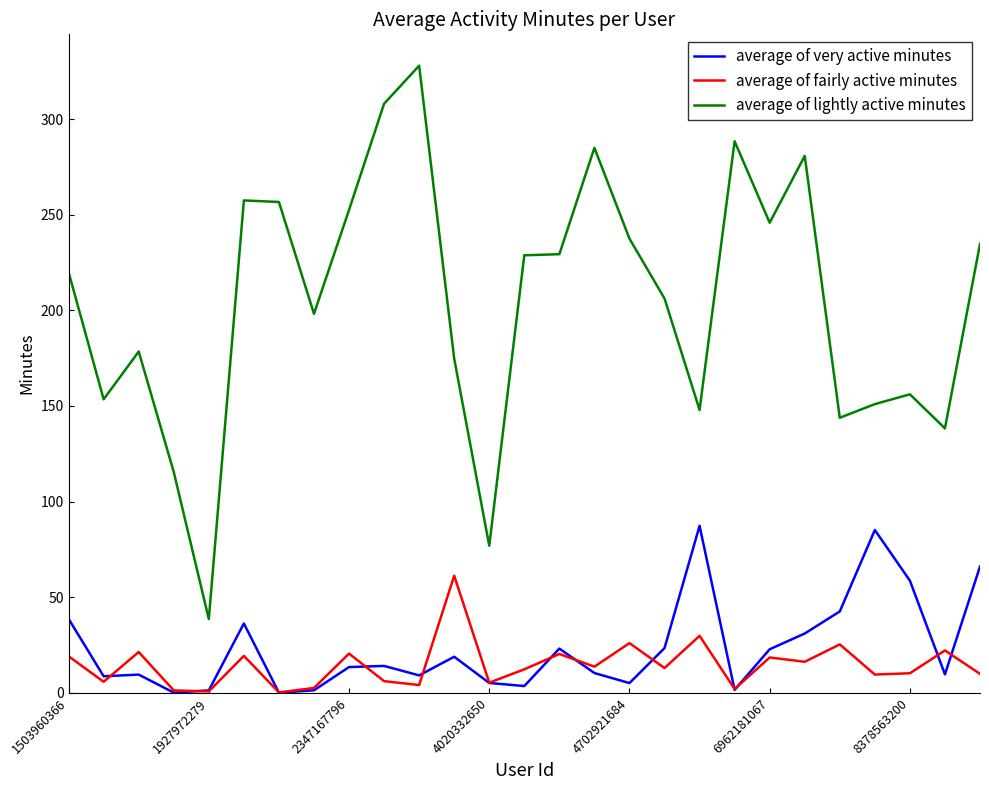

List the series in order of their peak value, lowest first.

average of fairly active minutes, average of very active minutes, average of lightly active minutes